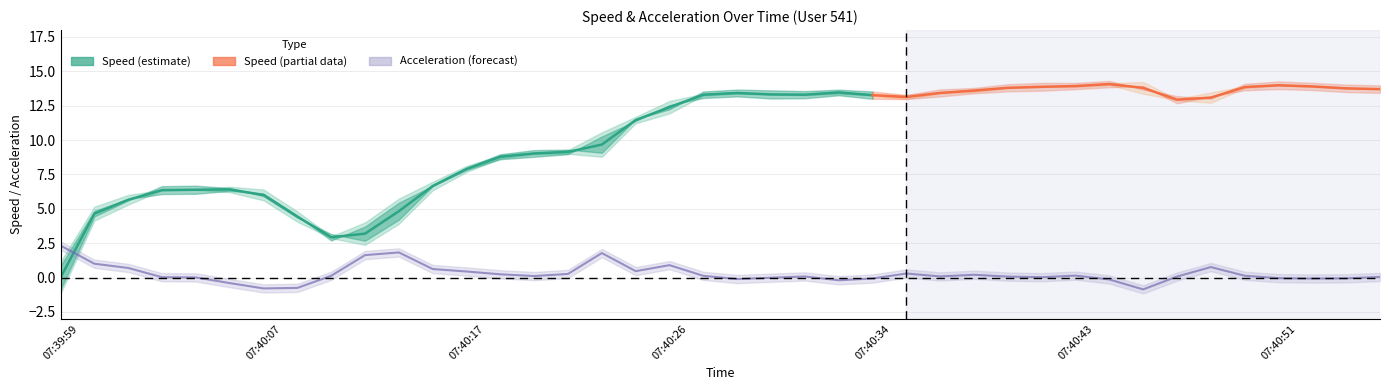

The value at 2 is 0.3. True or false?

False